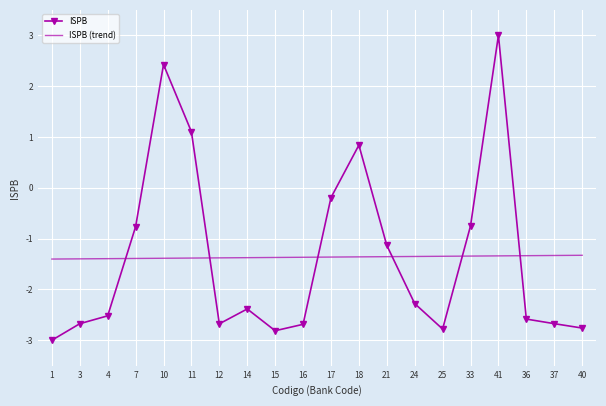

Between which two adjacent categories do ISPB and ISPB (trend) first intersect?

4 and 7